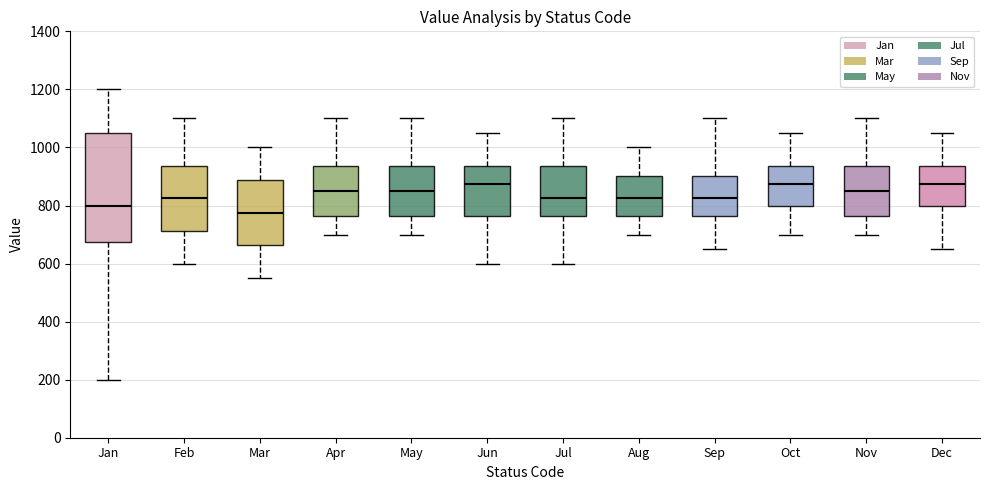

Where does the upper whisker of the box for Mar end on the y-axis? The values are not printed on the chart, so give them approximately, as read against the axis.

1000